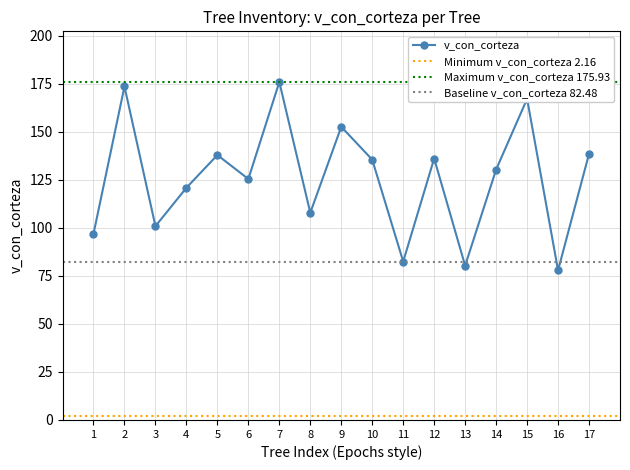

The value of v_con_corteza at 340242016 is 31.3. True or false?

False